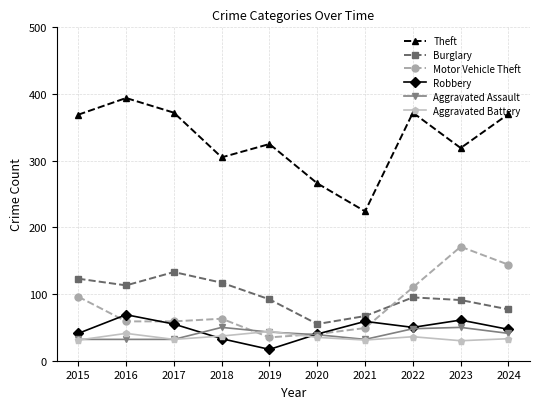

How many categories are shown in the chart?

10